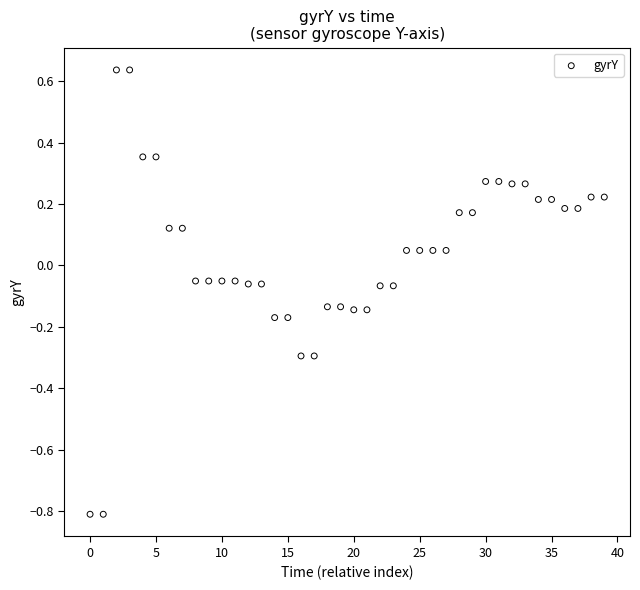

What is the range of Y values (max minus min)?

1.4